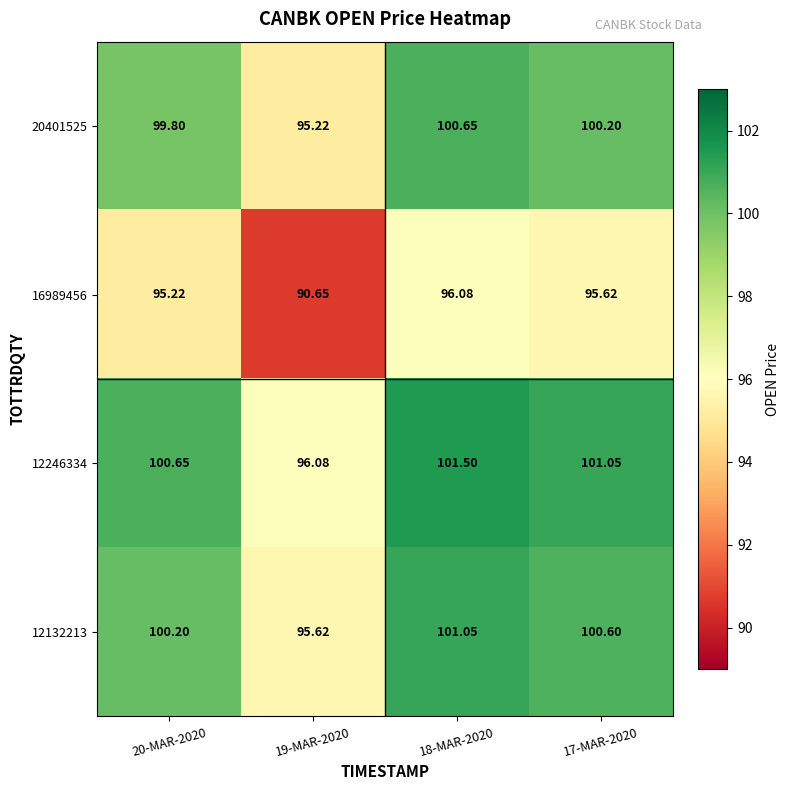

Rank the series at 18-MAR-2020 from lowest to highest value.

16989456, 20401525, 12132213, 12246334